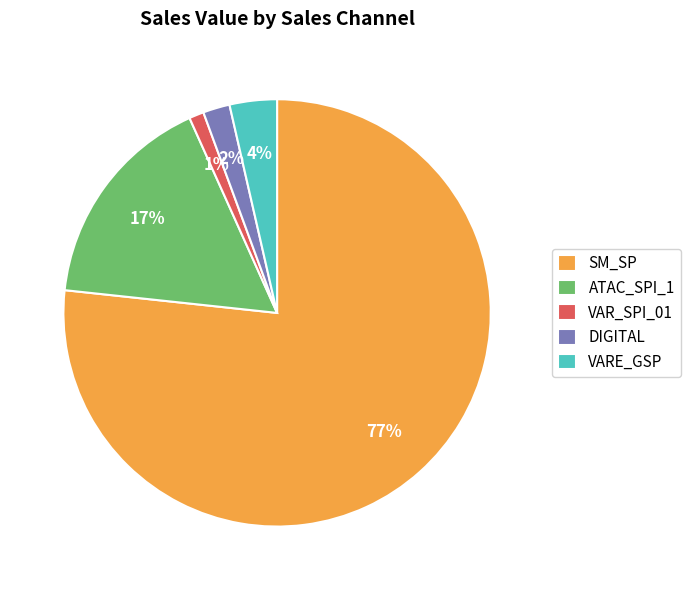

Between SM_SP and ATAC_SPI_1, which is larger?

SM_SP